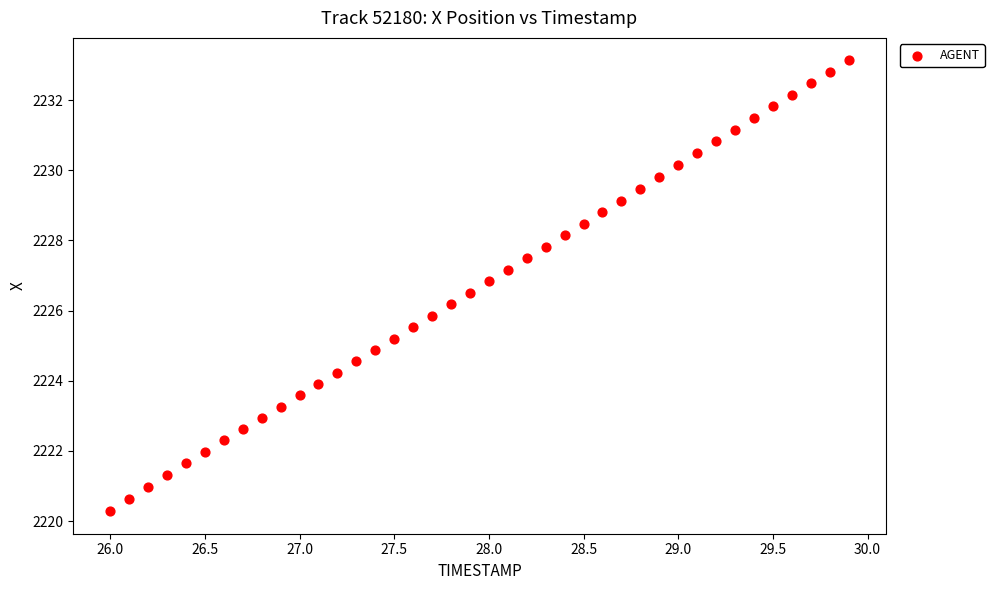

What is the range of X values (max minus min)?

3.9